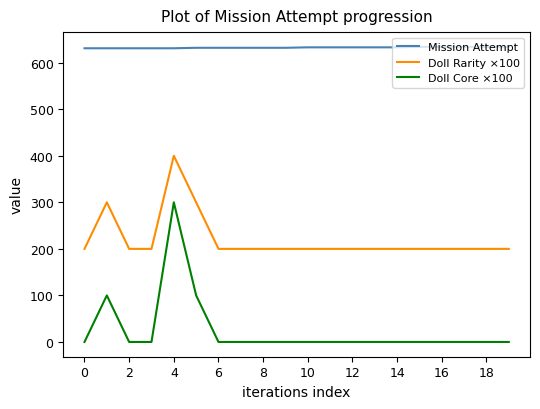

Rank the series by their average value, from lowest to highest.

Doll Core ×100, Doll Rarity ×100, Mission Attempt